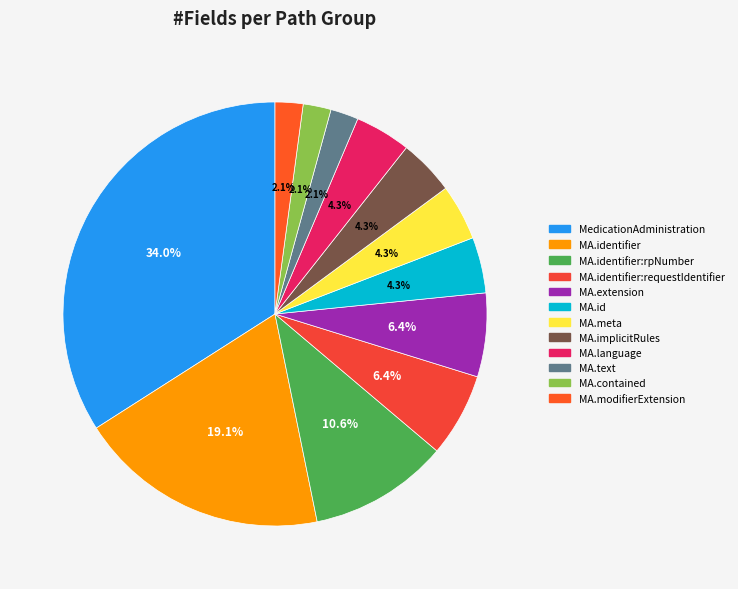

How many segments does this pie chart have?

12